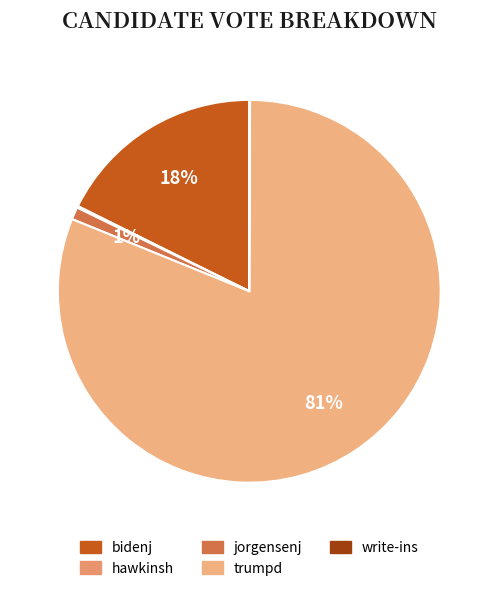

To the nearest percent, what is the combined percentage of jorgensenj and write-ins?

1%